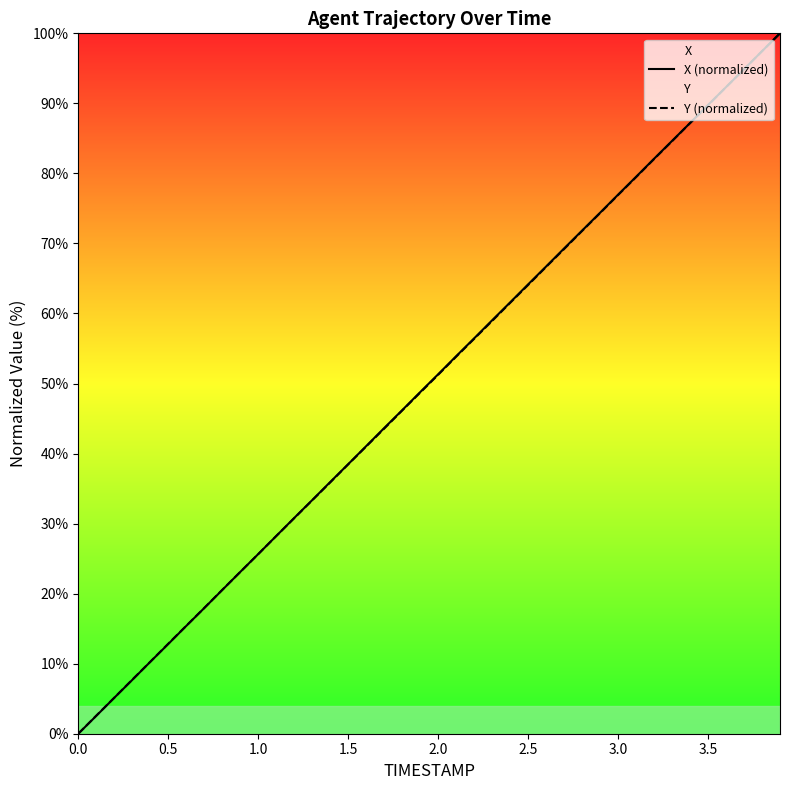

True or false: Y (normalized) has more than 2 points higher than both neighbors.

False